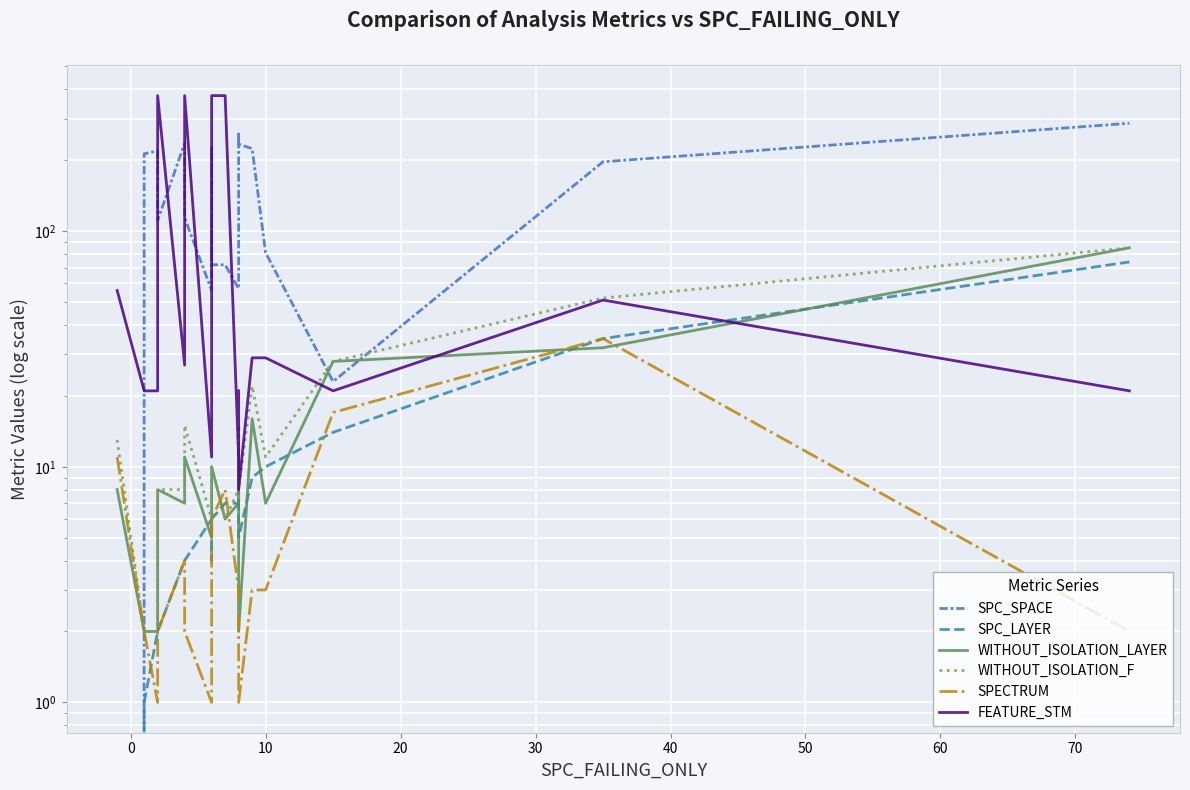

What is the average value of the SPC_LAYER series?

10